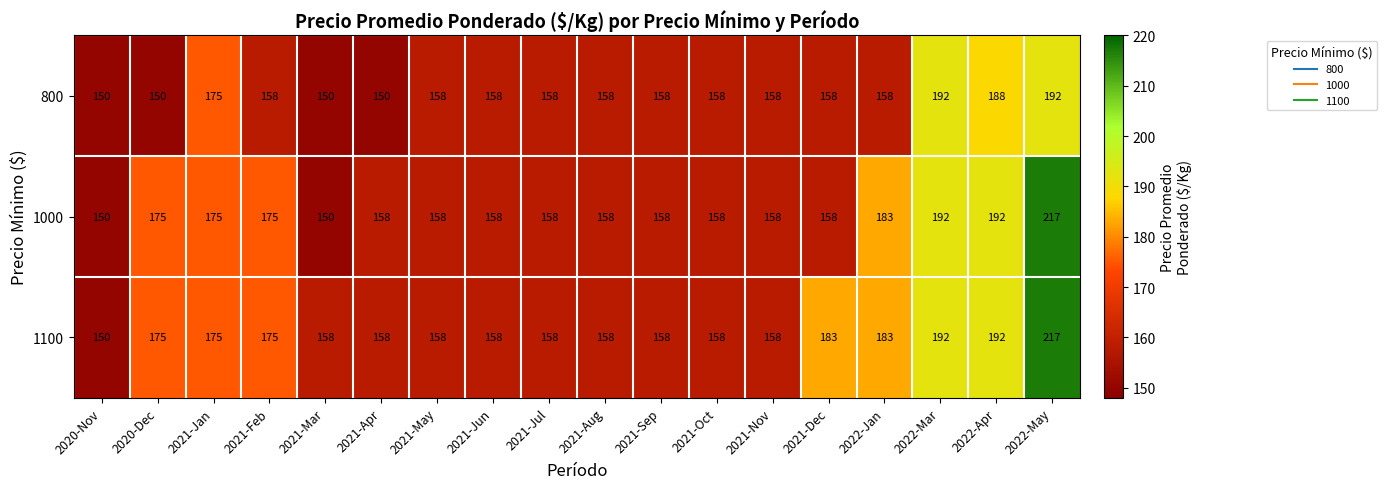

List the series in order of their overall mean, lowest first.

800, 1000, 1100